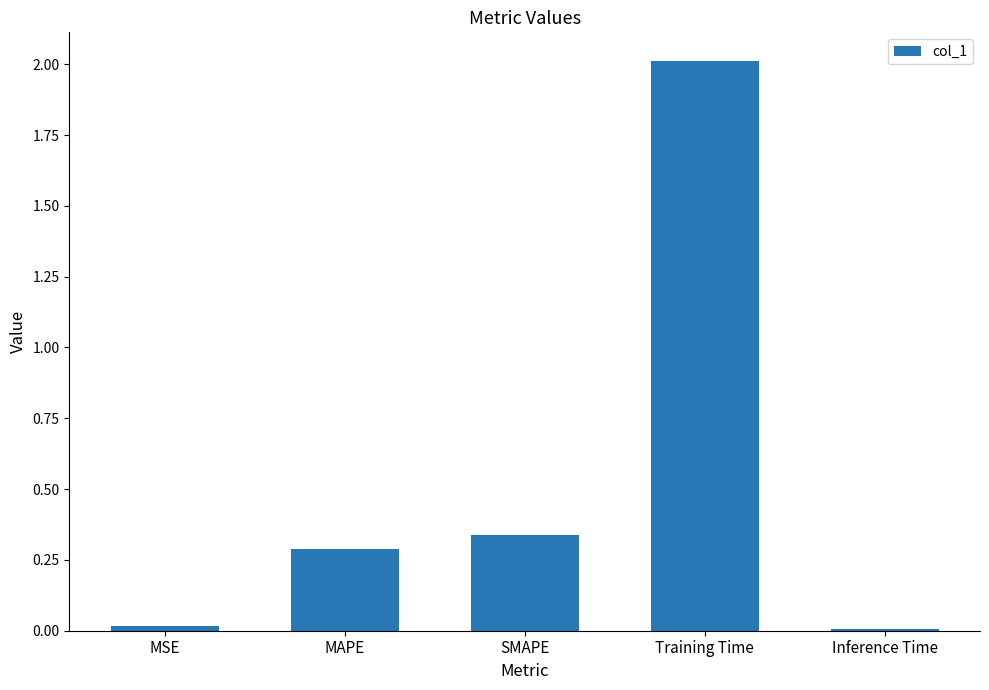

What is the average value?

0.5